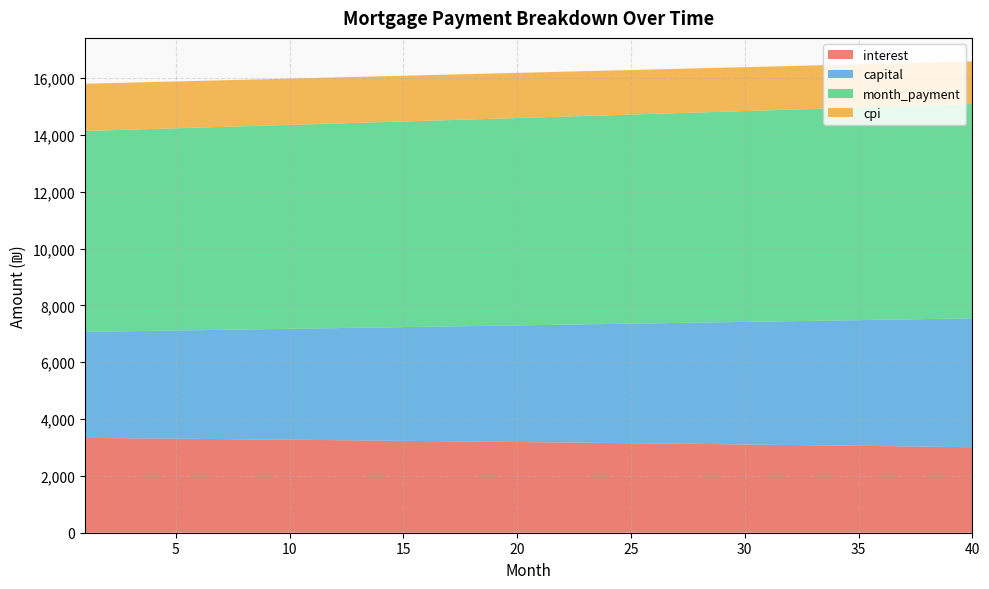

Reading right to left, extract all data points from this chart.

interest: 3010.9	3020.9	3030.9	3040.7	3050.5	3060.2	3069.7	3079.2	3088.6	3098.0	3107.2	3116.3	3125.4	3134.3	3143.2	3152.0	3160.7	3169.4	3177.9	3186.4	3194.7	3203.0	3211.3	3219.4	3227.4	3235.4	3243.3	3251.1	3258.9	3266.5	3274.1	3281.6	3289.0	3296.4	3303.7	3310.8	3318.0	3325.0	3332.0	3338.9
capital: 4535.3	4512.7	4490.3	4467.9	4445.7	4423.5	4401.5	4379.6	4357.7	4336.0	4314.4	4293.0	4271.6	4250.3	4229.1	4208.1	4187.1	4166.3	4145.5	4124.9	4104.3	4083.9	4063.5	4043.3	4023.2	4003.1	3983.2	3963.3	3943.6	3924.0	3904.4	3885.0	3865.6	3846.4	3827.2	3808.1	3789.2	3770.3	3751.5	3732.8
month_payment: 7546.3	7533.7	7521.2	7508.6	7496.2	7483.7	7471.2	7458.8	7446.4	7434.0	7421.6	7409.3	7396.9	7384.6	7372.4	7360.1	7347.8	7335.6	7323.4	7311.2	7299.1	7286.9	7274.8	7262.7	7250.6	7238.5	7226.5	7214.5	7202.5	7190.5	7178.5	7166.6	7154.6	7142.7	7130.9	7119.0	7107.1	7095.3	7083.5	7071.7
cpi: 1497.9	1503.0	1508.0	1512.9	1517.8	1522.7	1527.5	1532.3	1537.1	1541.8	1546.4	1551.0	1555.6	1560.1	1564.6	1569.0	1573.4	1577.7	1582.0	1586.3	1590.5	1594.7	1598.9	1603.0	1607.0	1611.0	1615.0	1619.0	1622.9	1626.7	1630.5	1634.3	1638.1	1641.8	1645.4	1649.1	1652.7	1656.2	1659.7	1663.2